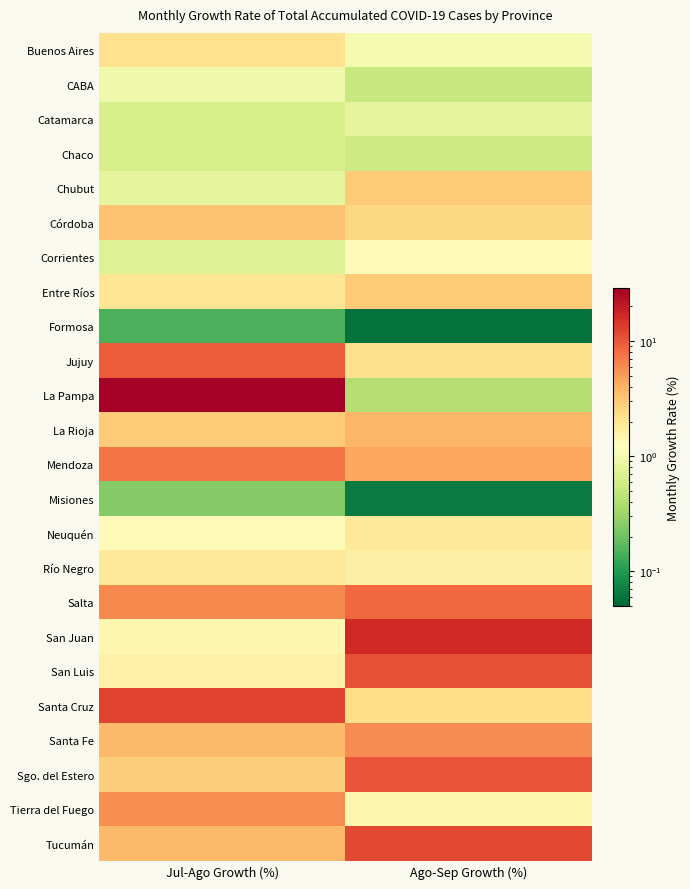

Rank the series by their maximum value, from lowest to highest.

Formosa, Misiones, Chaco, Catamarca, CABA, Corrientes, Río Negro, Neuquén, Buenos Aires, Chubut, Entre Ríos, Córdoba, La Rioja, Tierra del Fuego, Santa Fe, Mendoza, Salta, Jujuy, Sgo. del Estero, San Luis, Tucumán, Santa Cruz, San Juan, La Pampa